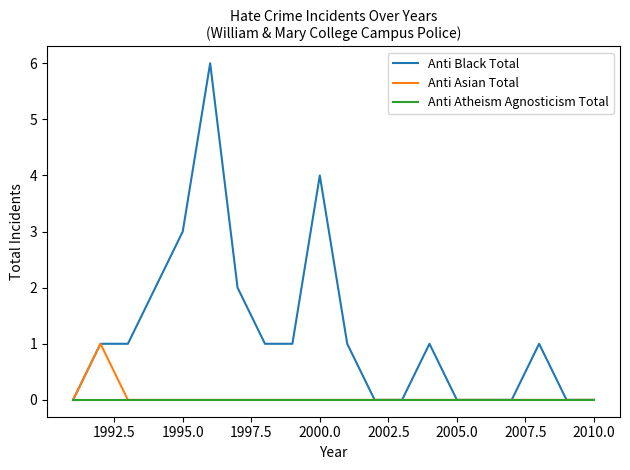

Which series has the largest range (max minus min)?

Anti Black Total